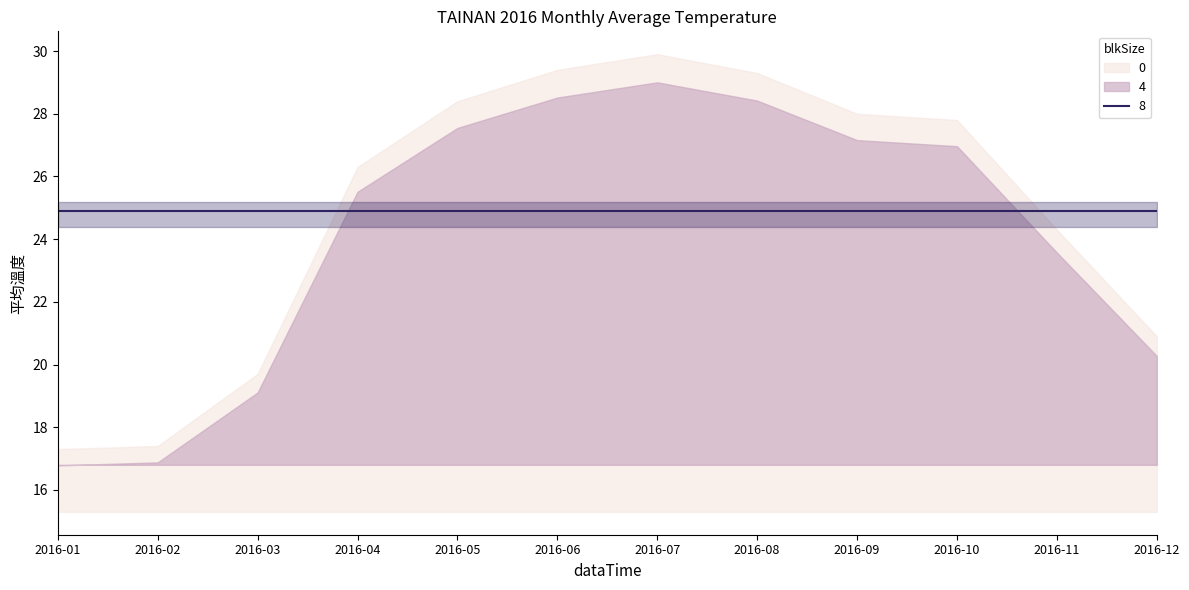

Which category has the highest value across all series?

2016-07